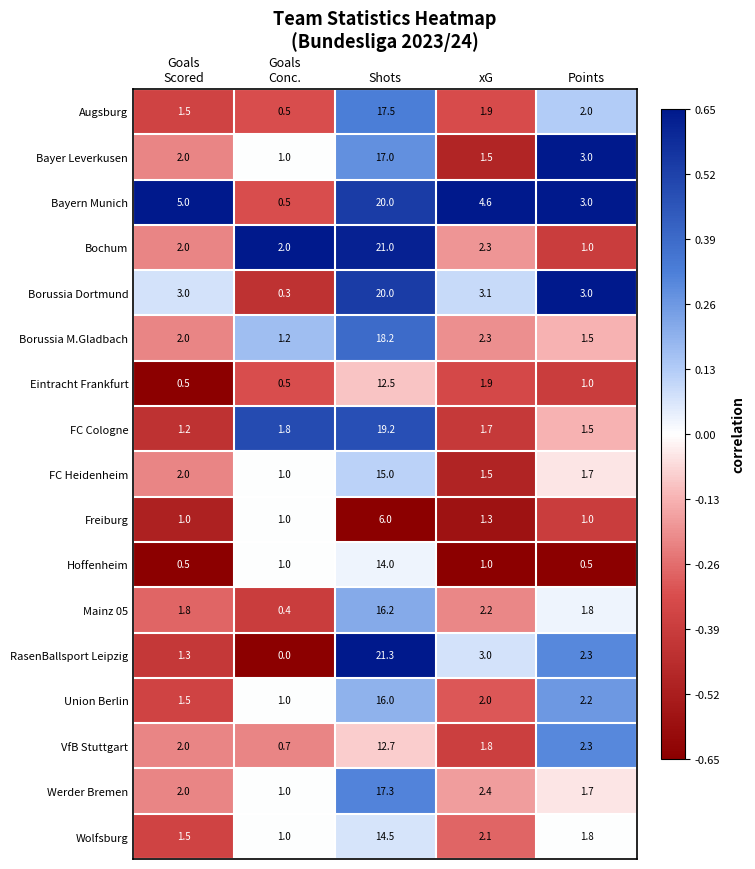

At which label is Werder Bremen closest to 9?

xG